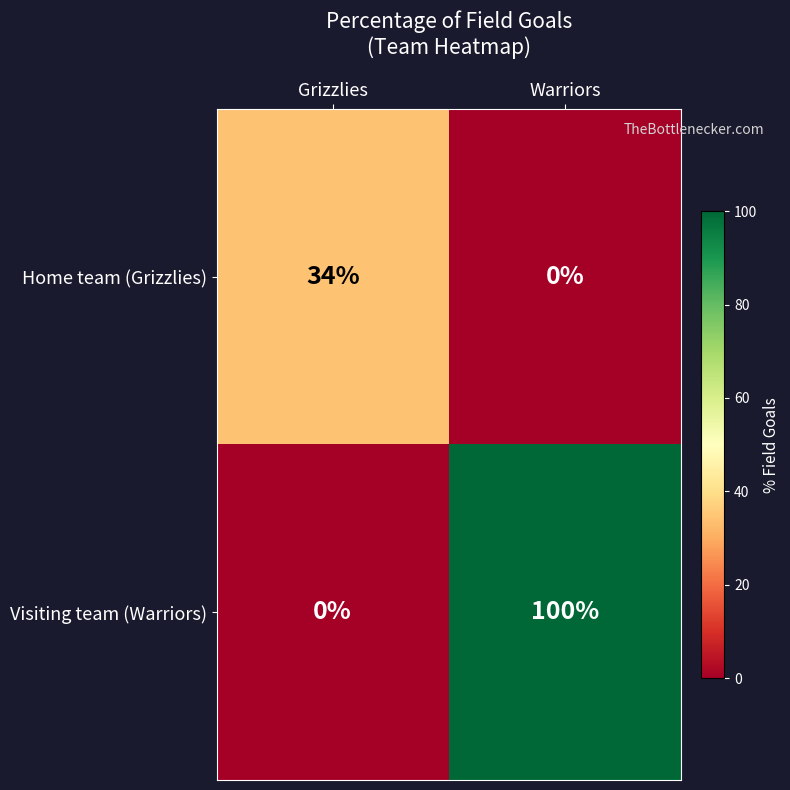

At how many categories does at least one series exceed 46?

1